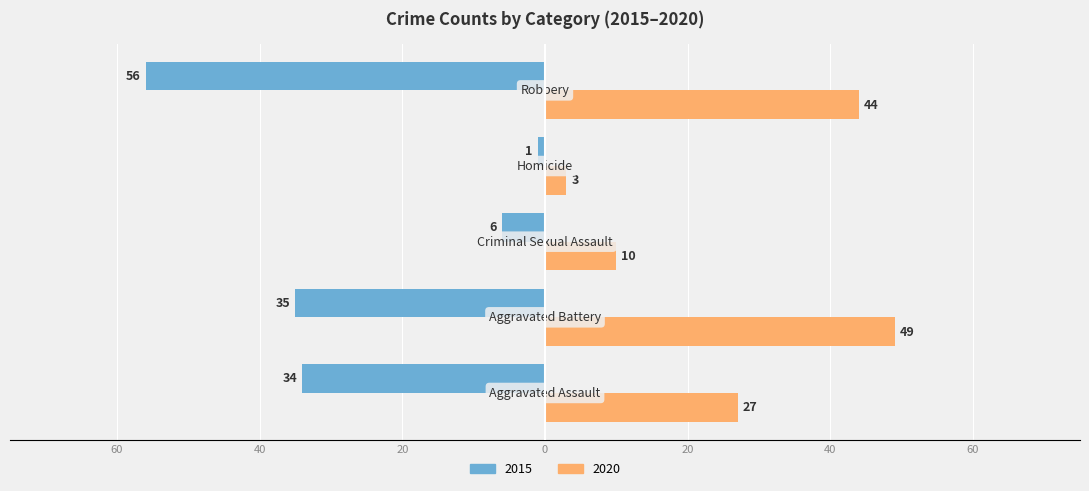

What are all the series names shown in the legend?

2015, 2020